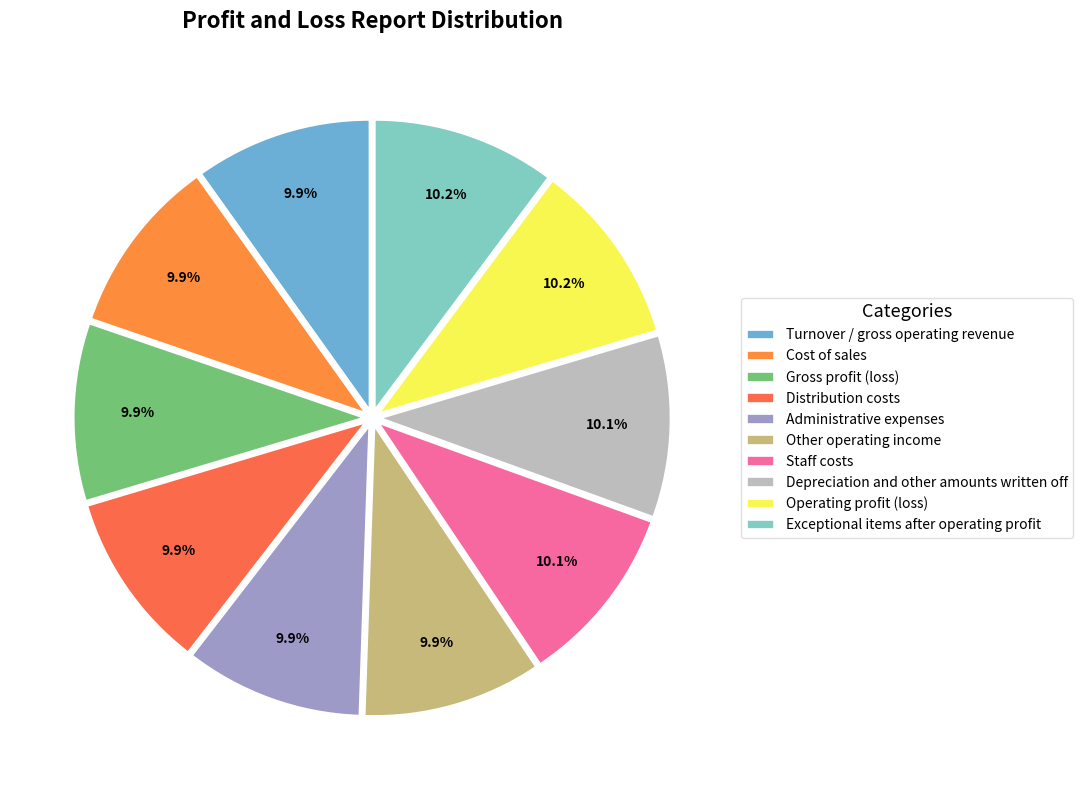

How many slices are in this pie chart?

10